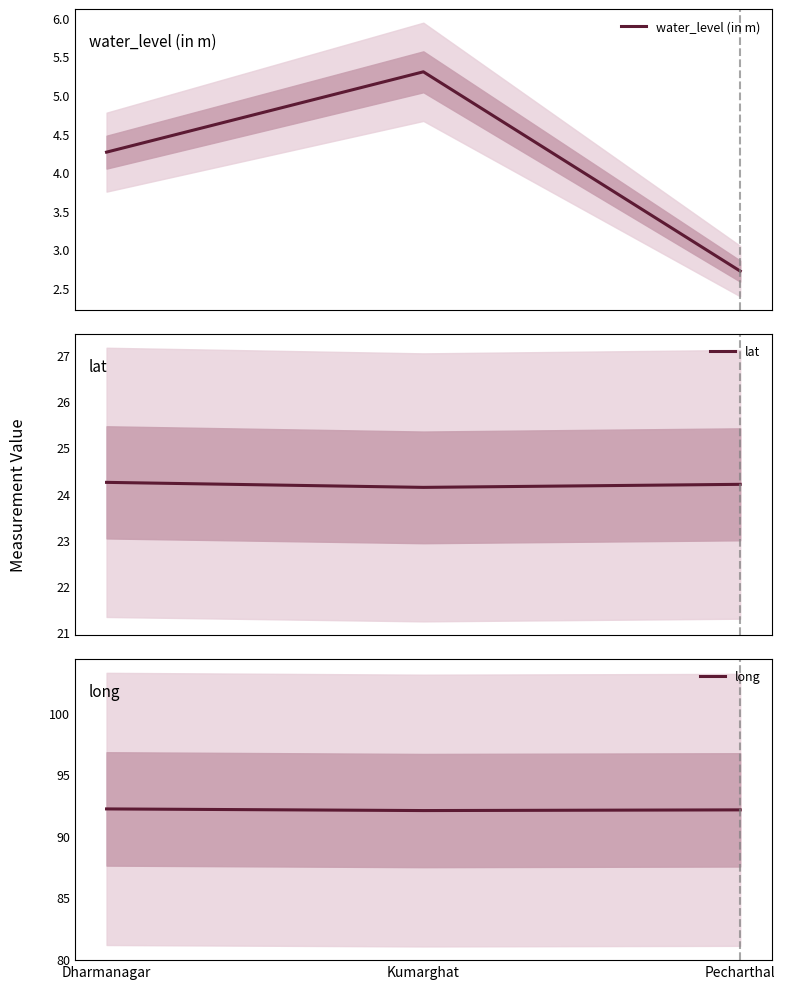

What is the minimum value for water_level (in m)?

2.7